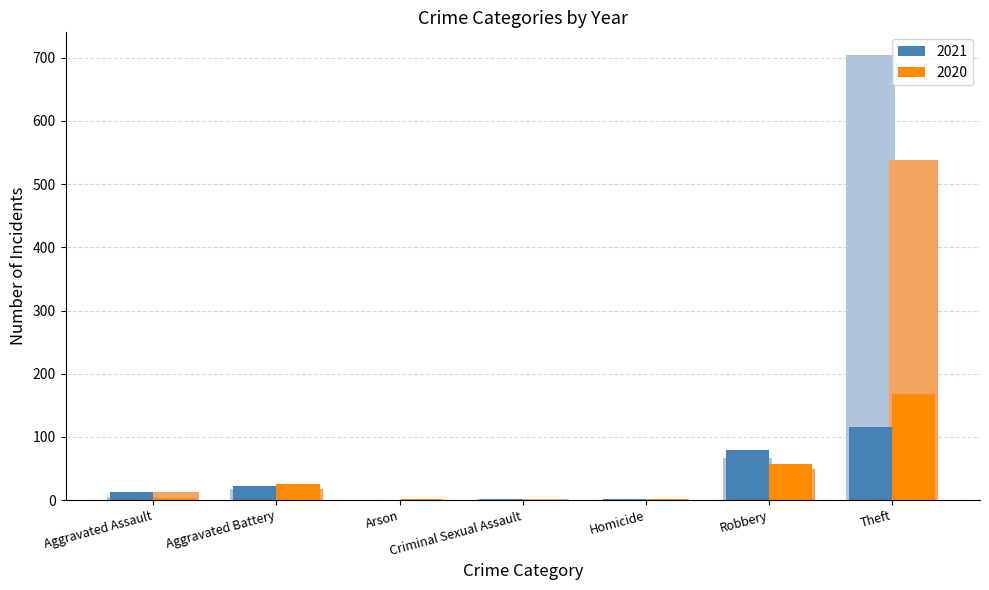

How many bars are there in total?

28